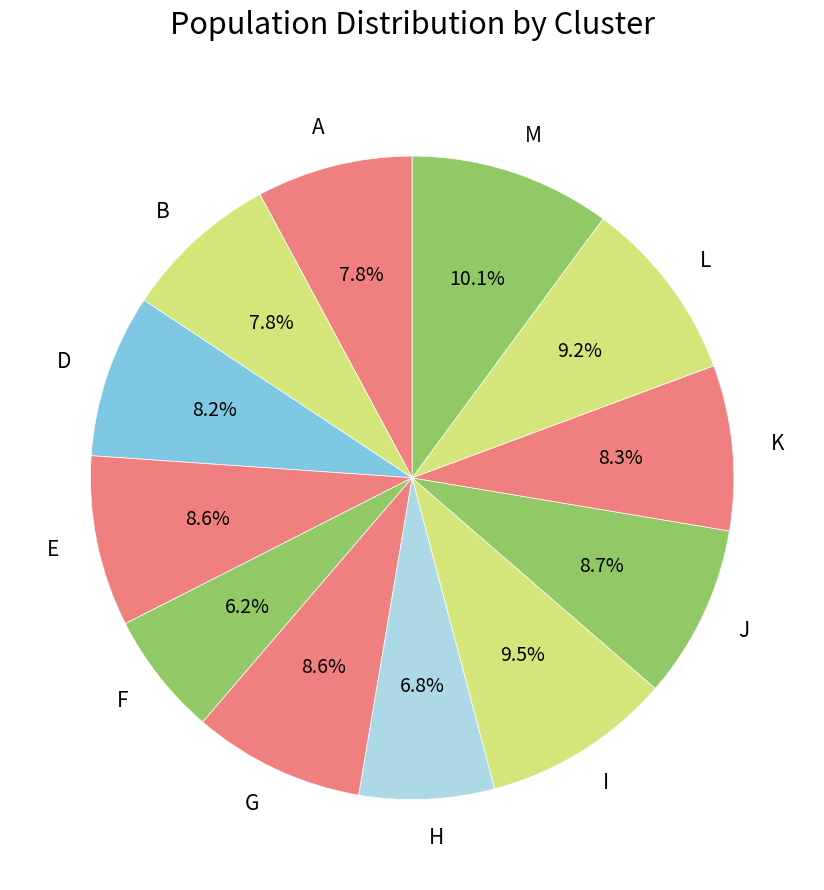

True or false: E accounts for 9% of the total.

True